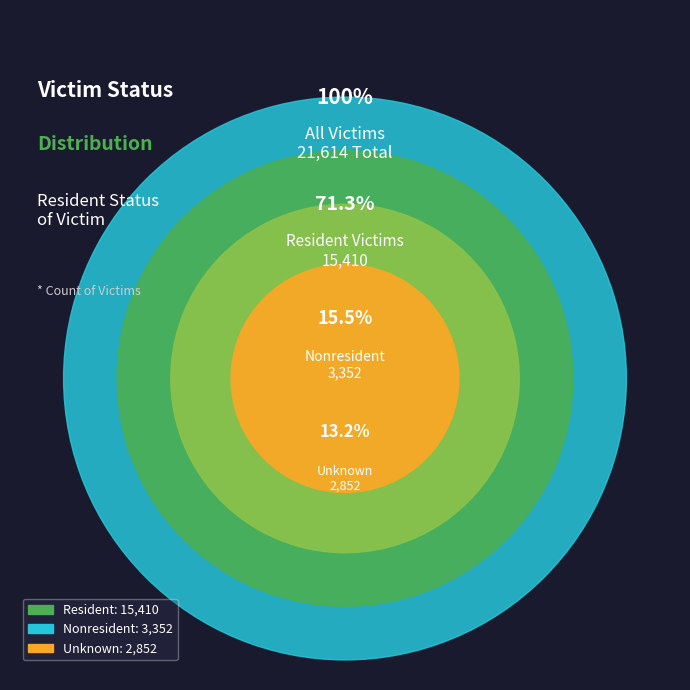

To the nearest percent, what portion does Resident represent?

71%